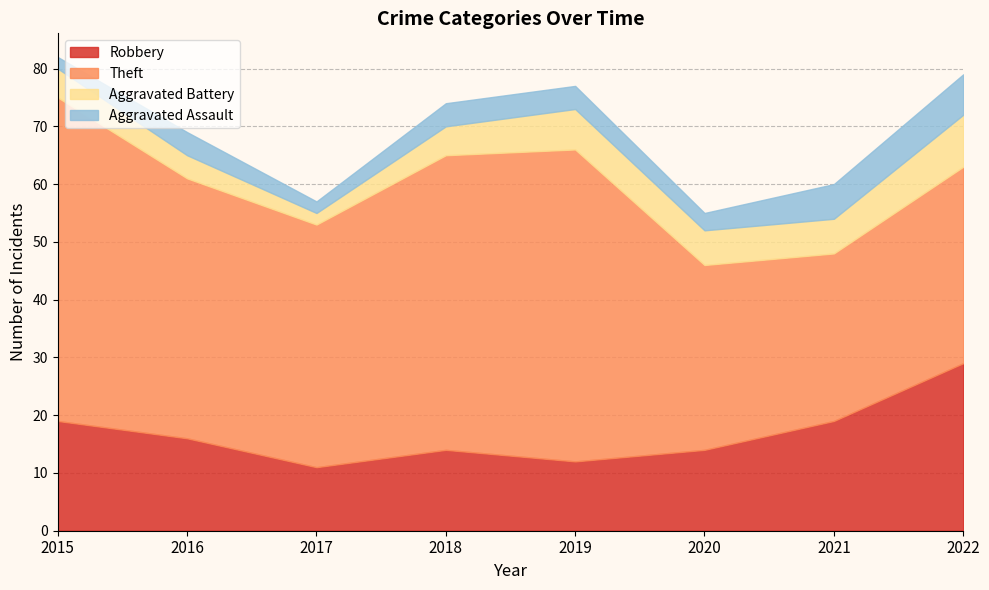

How many categories are shown in the chart?

8